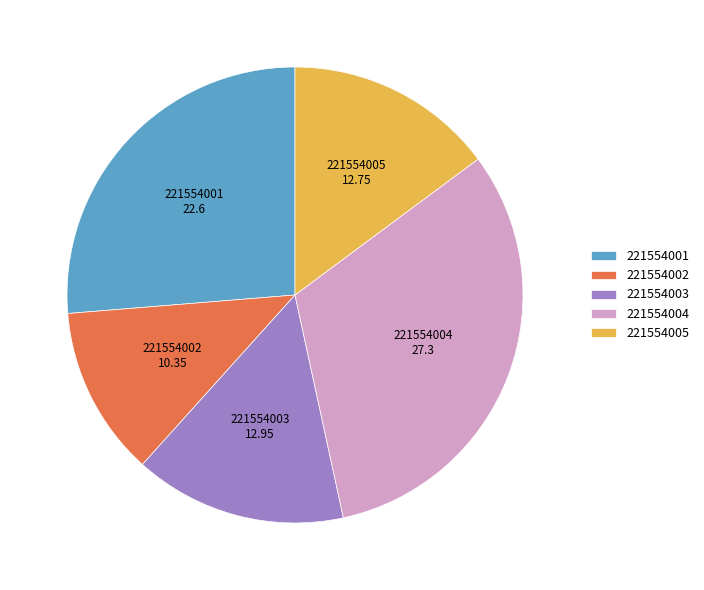

Which slice is the largest?

221554004